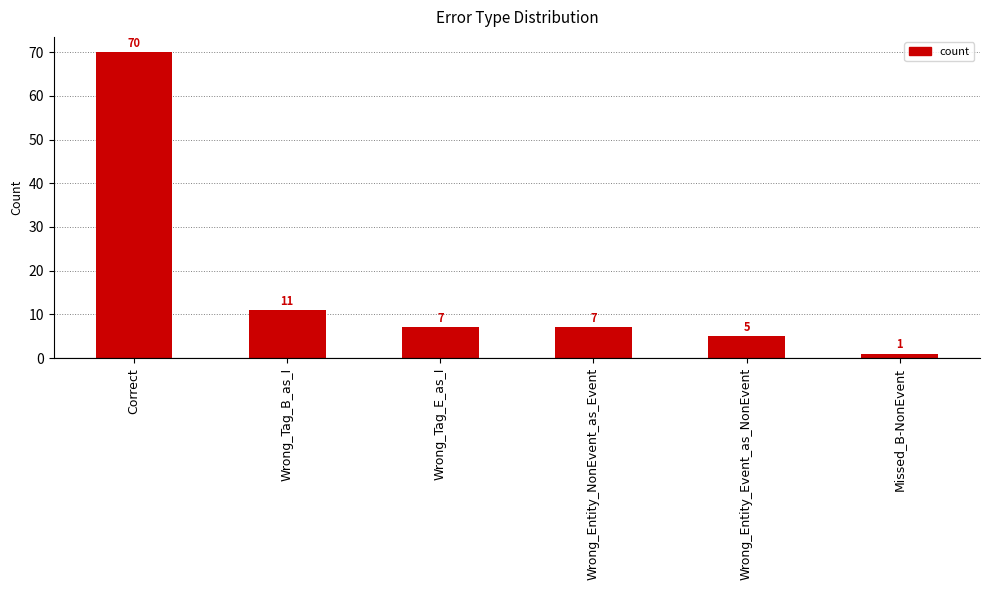

Does the chart contain any negative values?

No